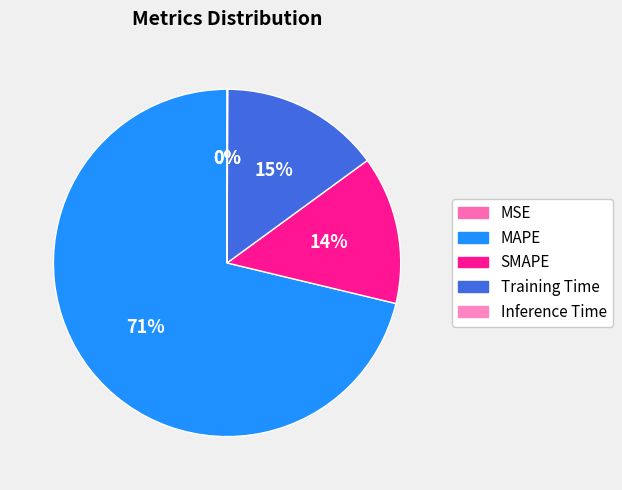

Which slice is the largest?

MAPE